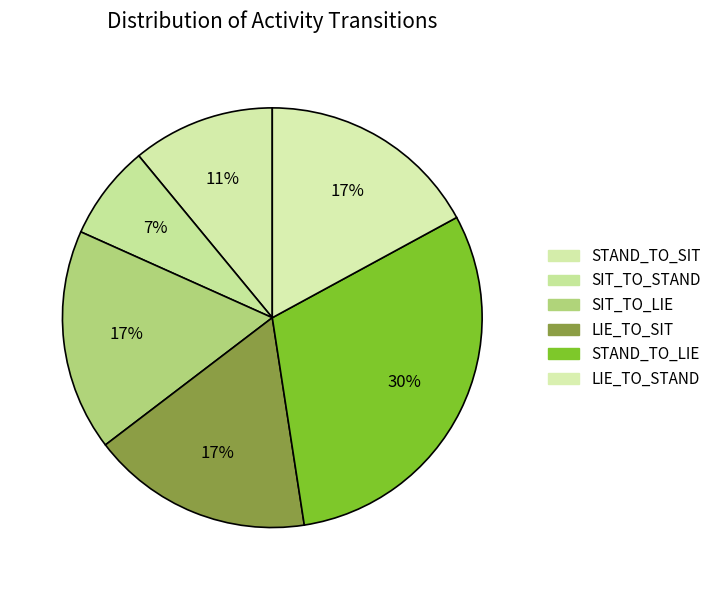

What is the smallest slice in the pie chart?

SIT_TO_STAND